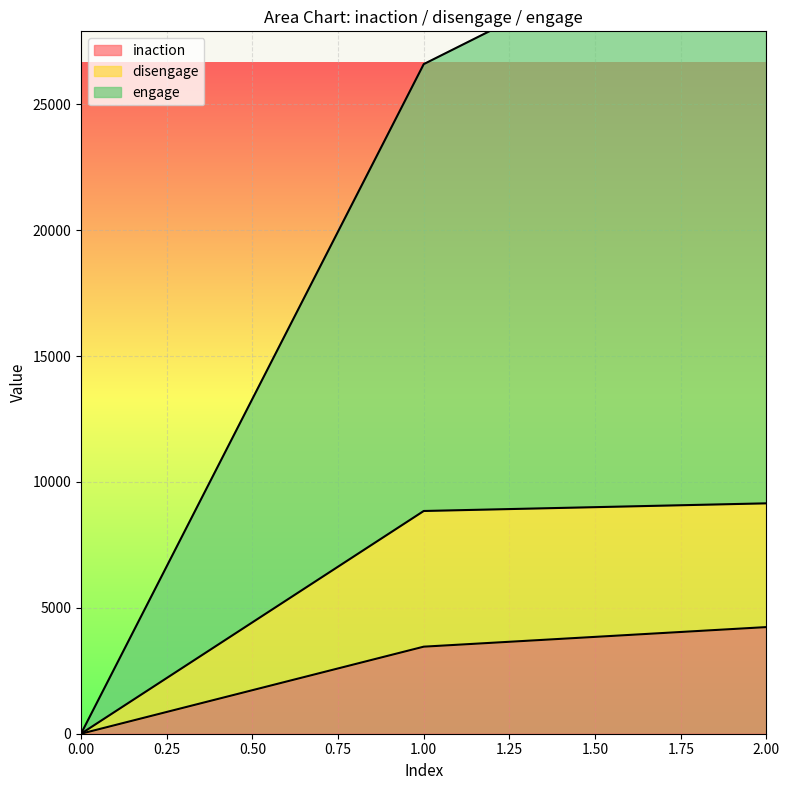

Is it true that engage equals 26593 at 1?

True